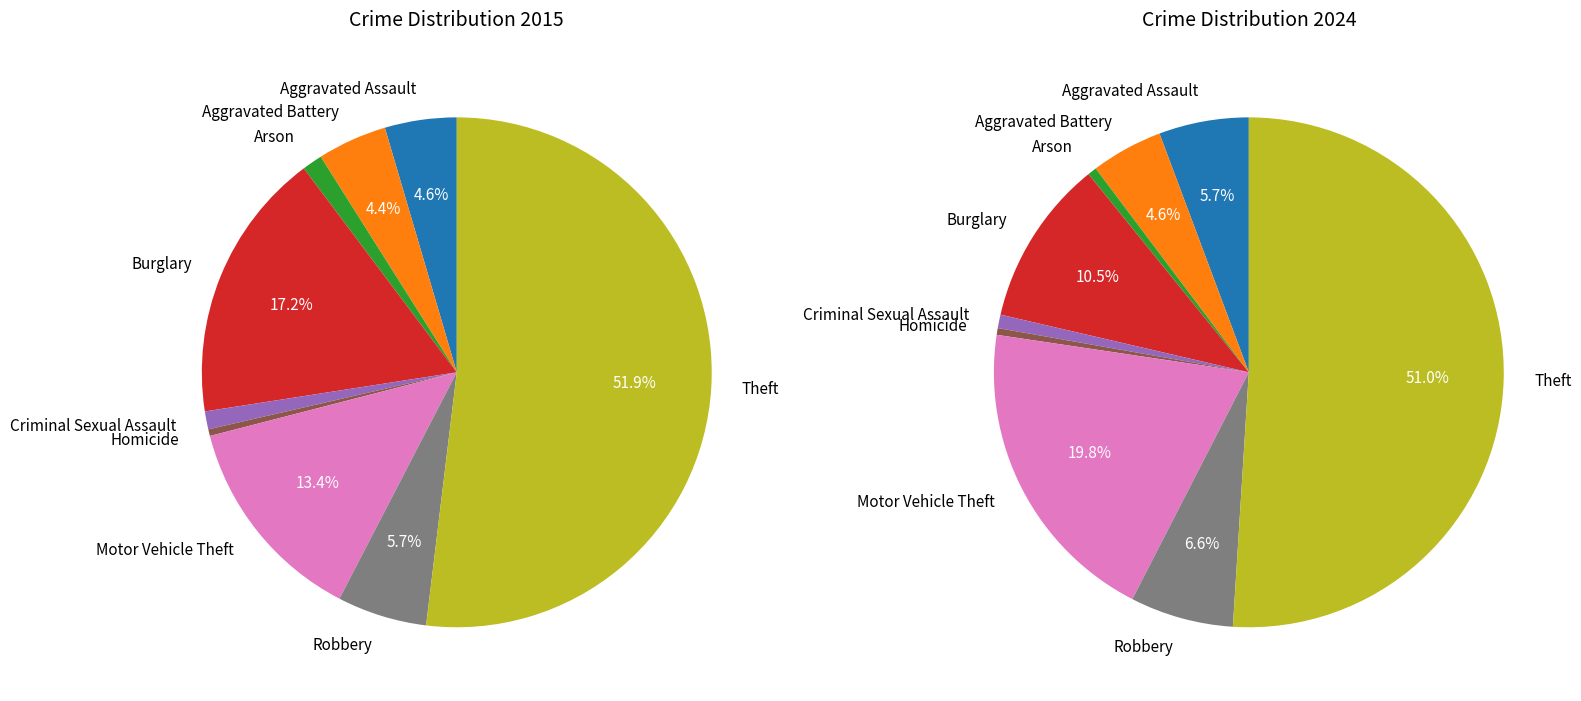

Combined, do 8 and 5 account for over 50%?

Yes